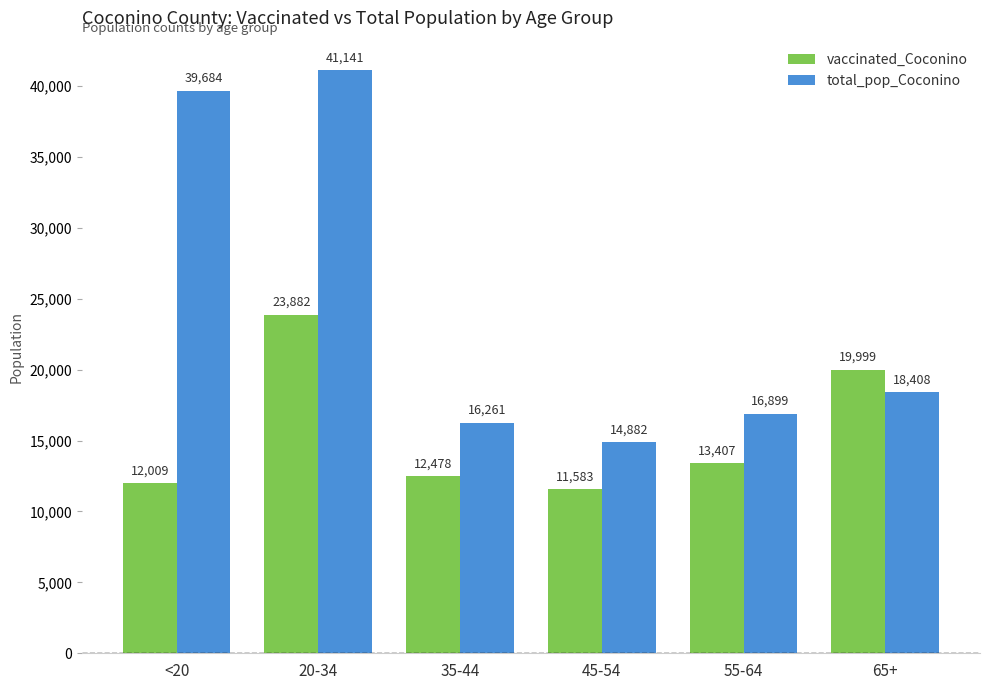

Reading right to left, list all the values displayed in this chart.

vaccinated_Coconino: 65+=19999	55-64=13407	45-54=11583	35-44=12478	20-34=23882	<20=12009
total_pop_Coconino: 65+=18408	55-64=16899	45-54=14882	35-44=16261	20-34=41141	<20=39684